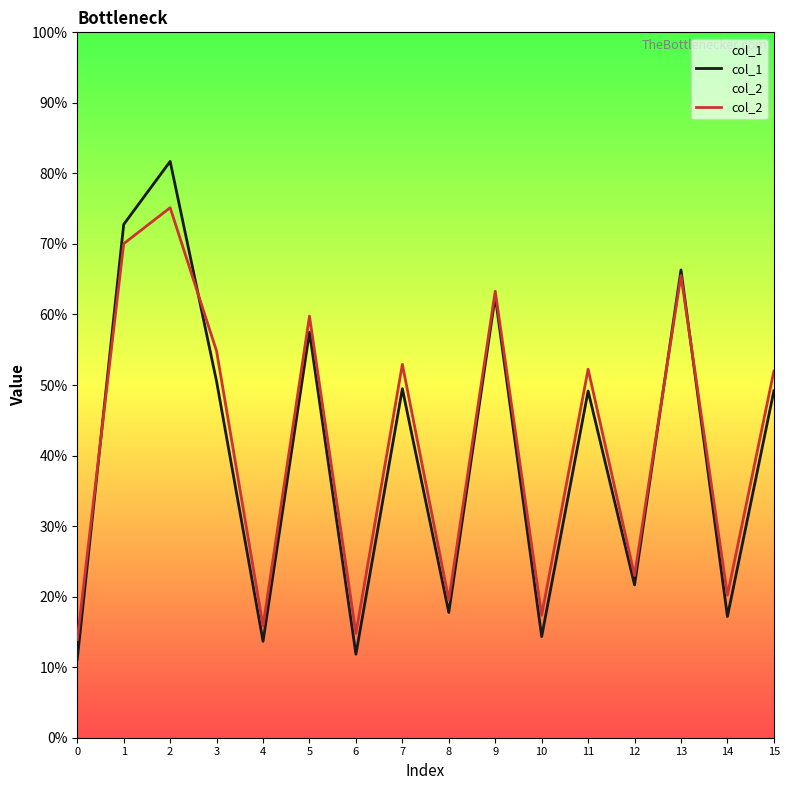

What is the value of the col_1 point at the 6th from the left?

57.5